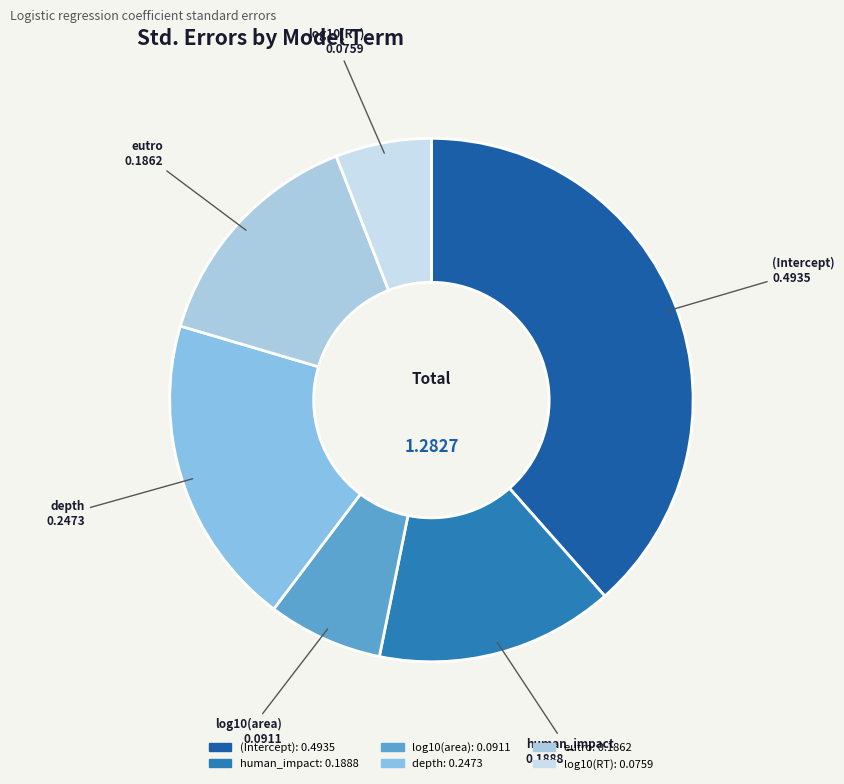

Which category has the biggest portion of the pie?

(Intercept)